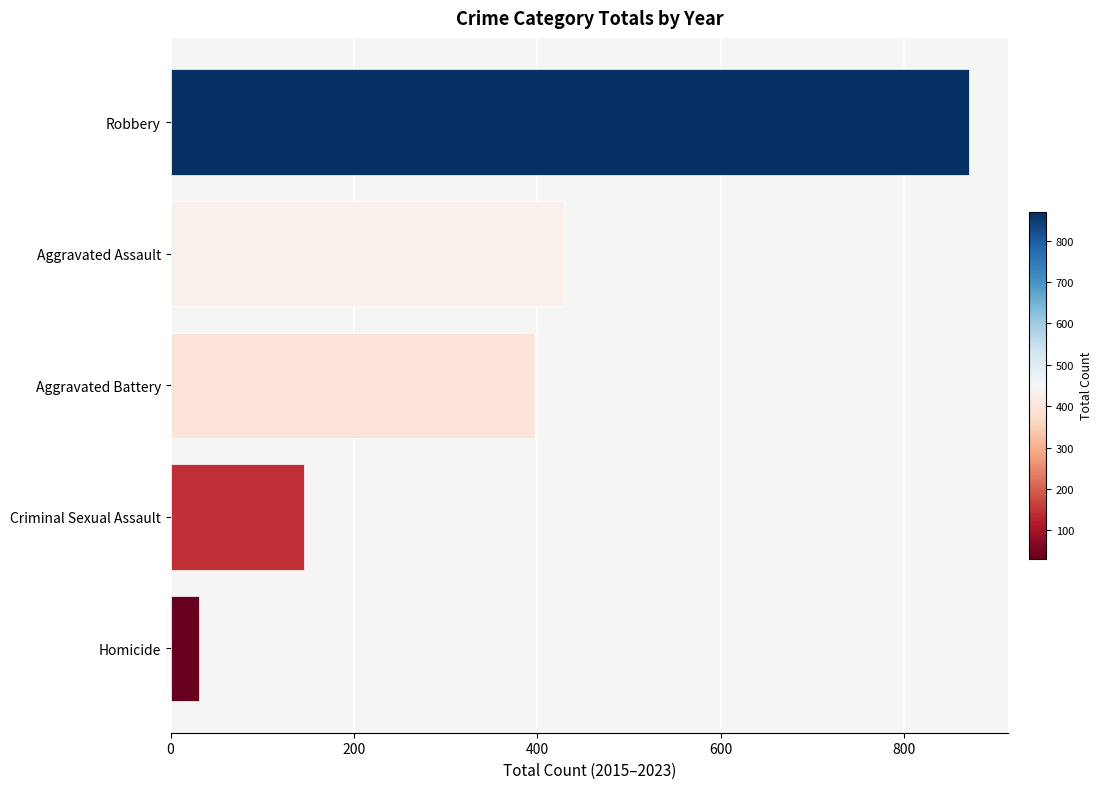

At which label is the value closest to 450?

Aggravated Assault